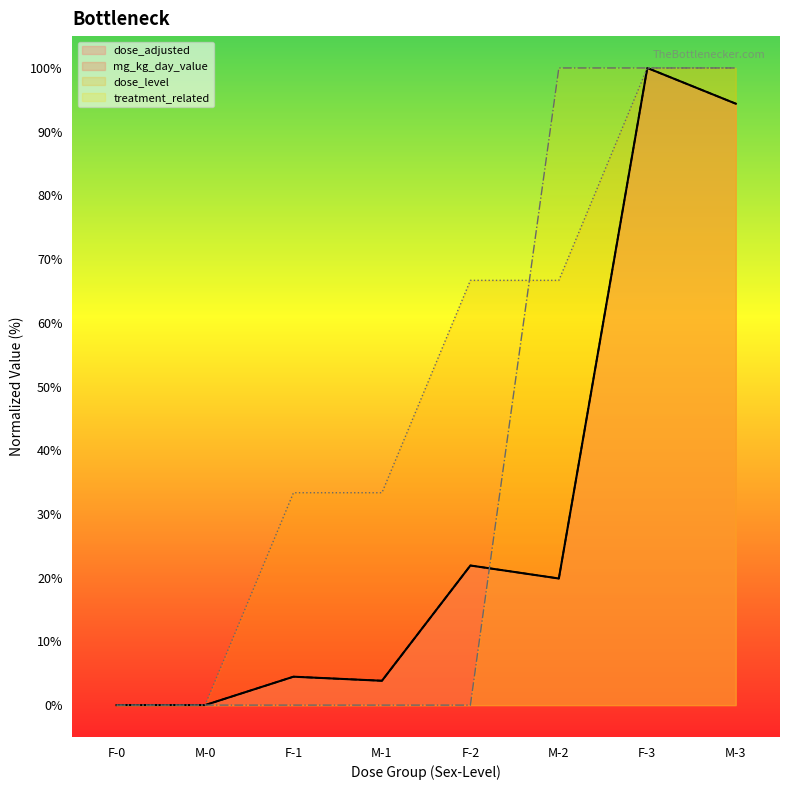

What is the label of the 6th point from the right?

F-1